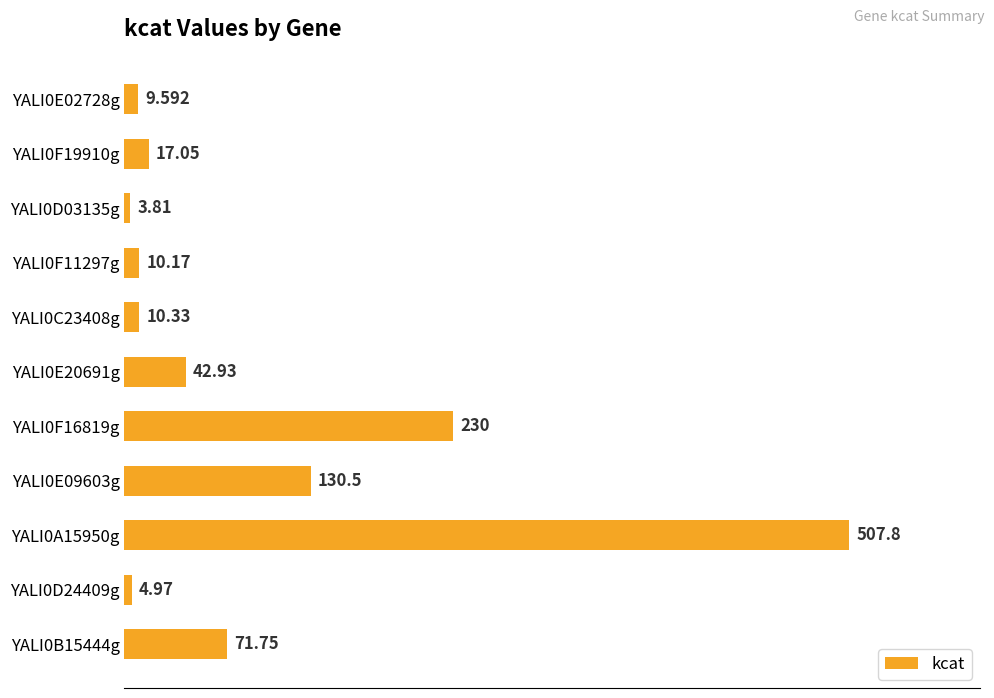

Count the number of data series in this chart.

1